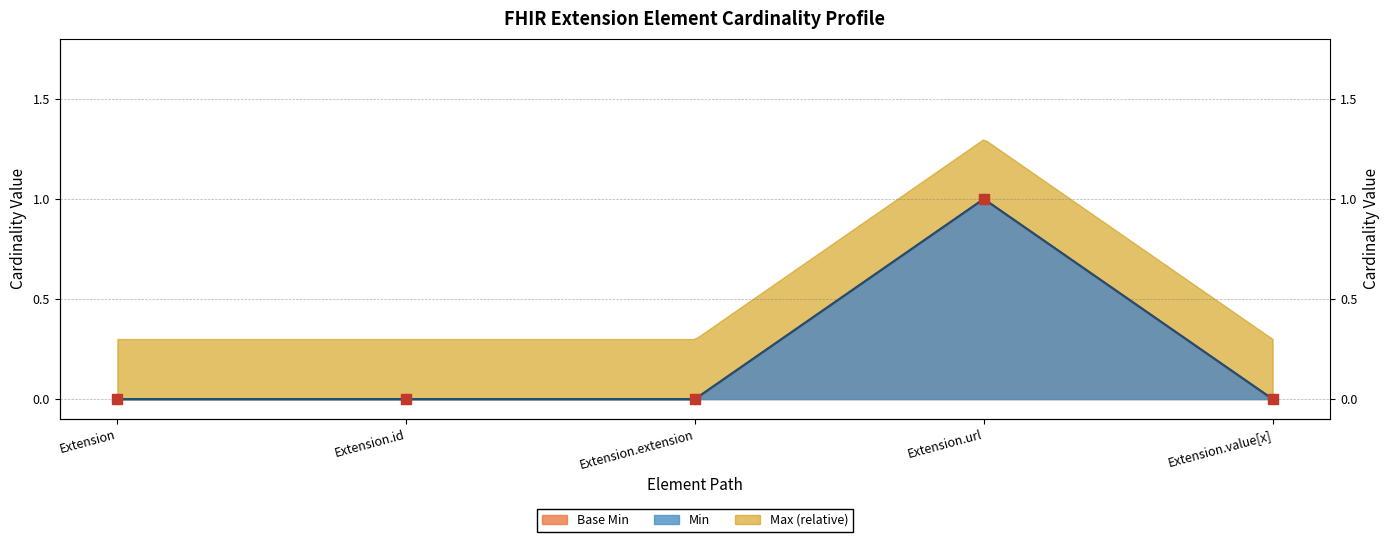

Which series has the largest Y range (max minus min)?

Min